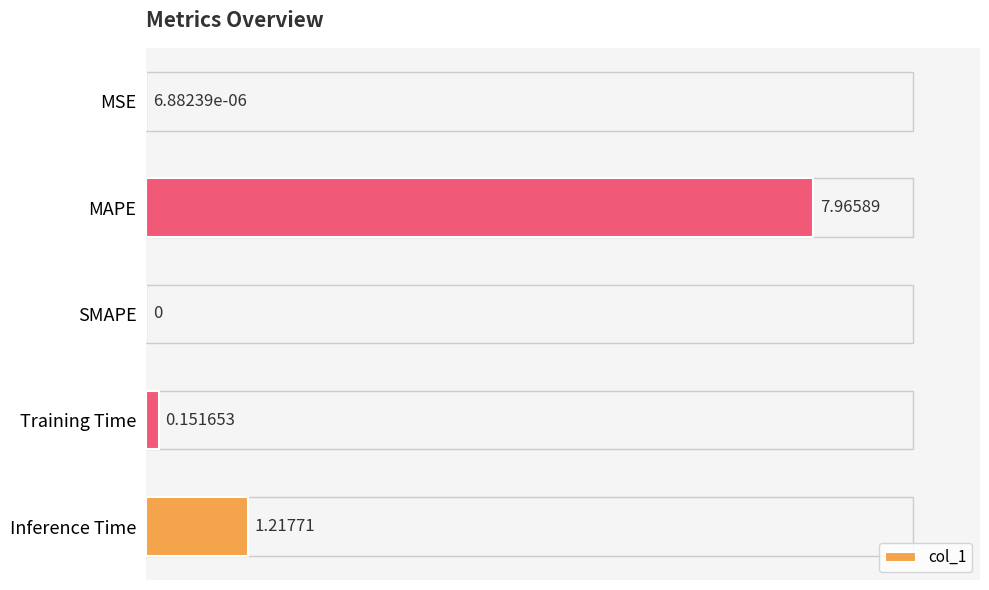

At which category does the chart reach its peak across all series?

MAPE